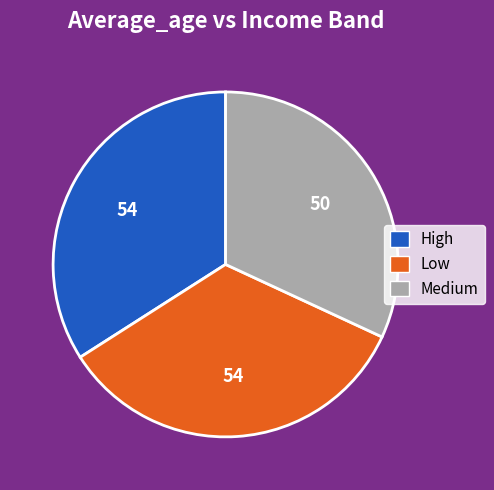

True or false: Low accounts for 45% of the total.

False